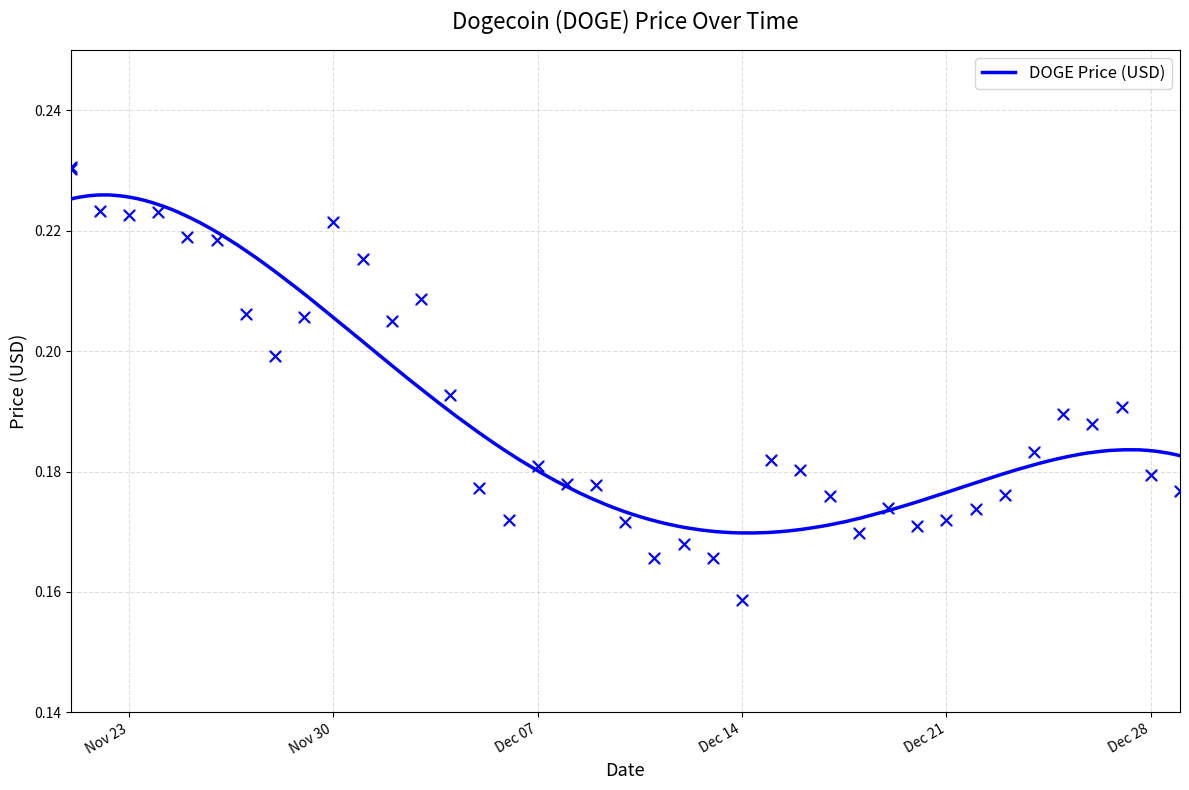

Which has a higher value, 12/07/2021 or 12/12/2021?

12/07/2021